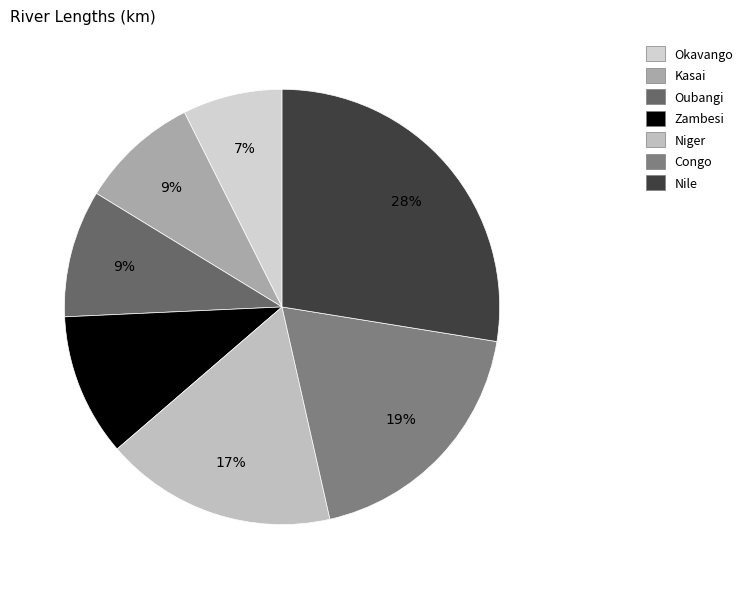

Between Kasai and Okavango, which is larger?

Kasai